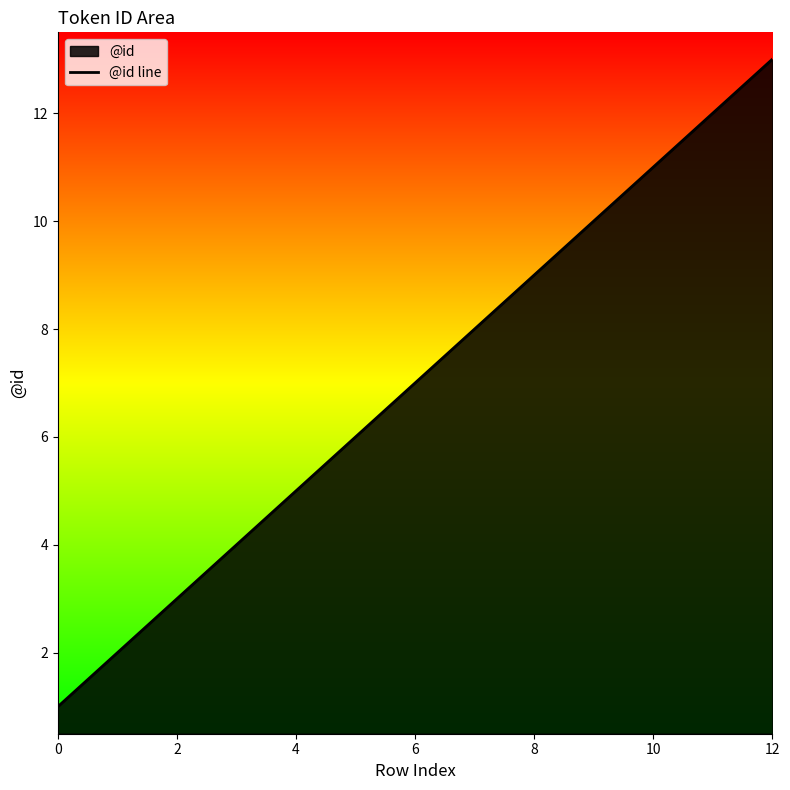

What is the value of the 5th point from the left?

5